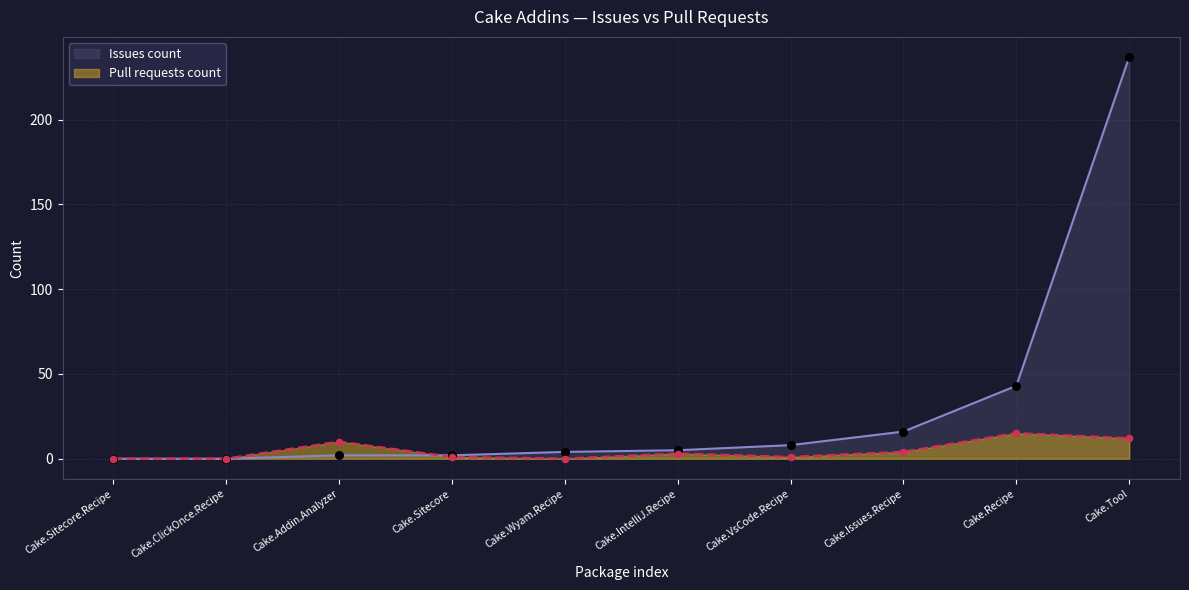

At how many categories does at least one series exceed 167?

1